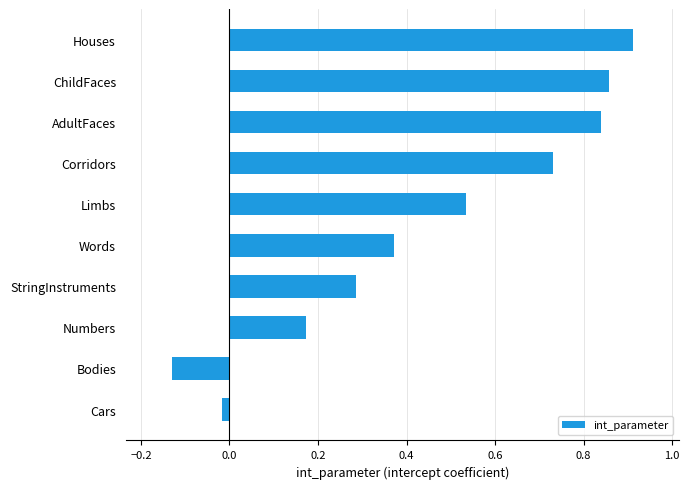

Where is the data nearest to the value 0?

Cars